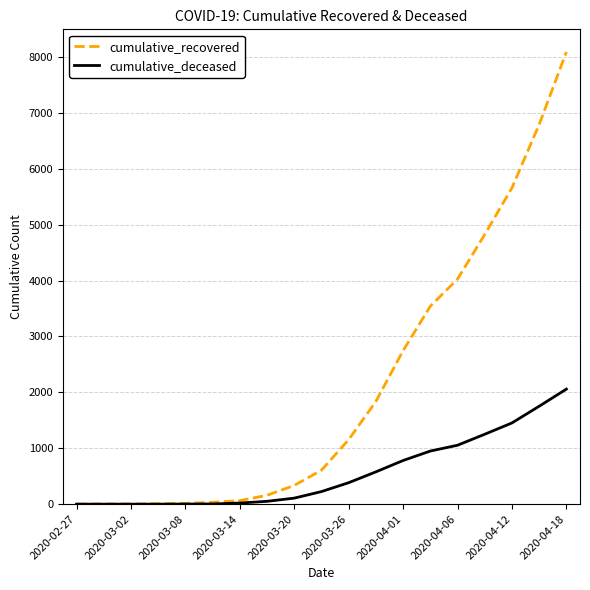

Rank the series by their average value, from lowest to highest.

cumulative_deceased, cumulative_recovered